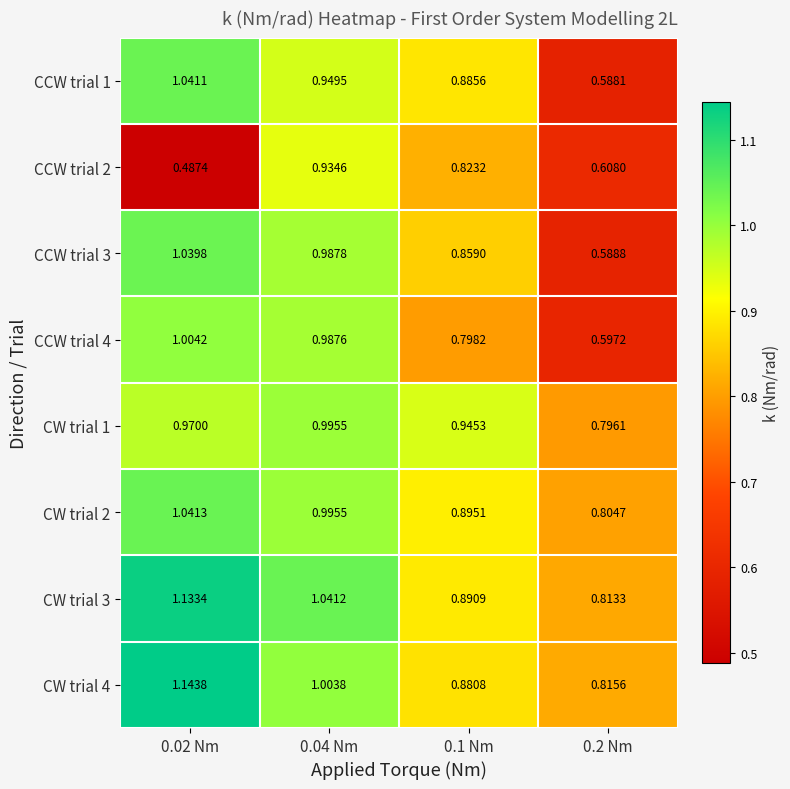

Is the value of CCW trial 2 at 0.02 Nm greater than the value of CW trial 3 at 0.04 Nm?

No